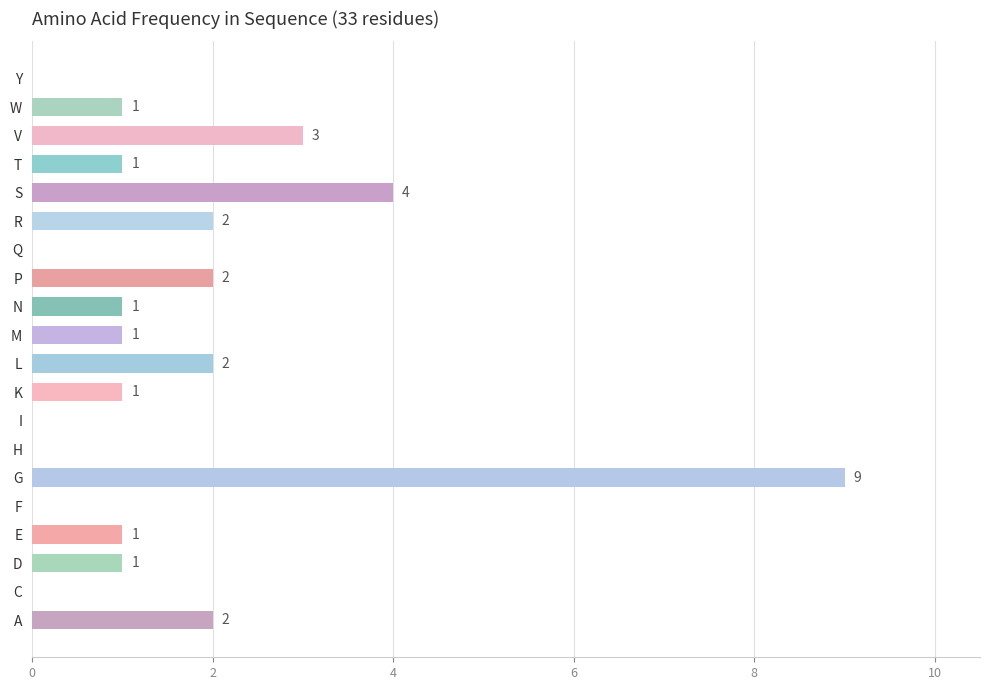

What is the sum of the values at L and W?

3